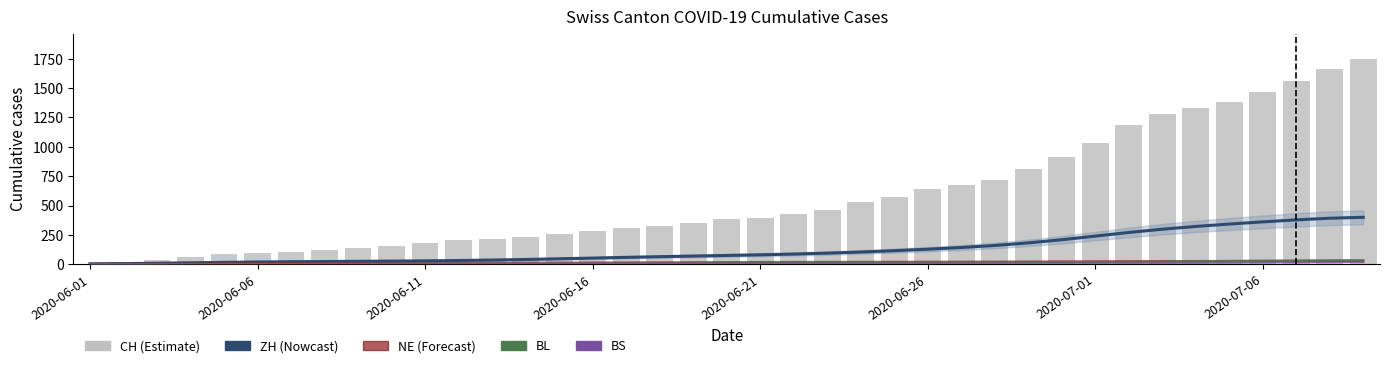

What is the difference between the maximum and minimum values in the ZH (Nowcast) series?

396.1